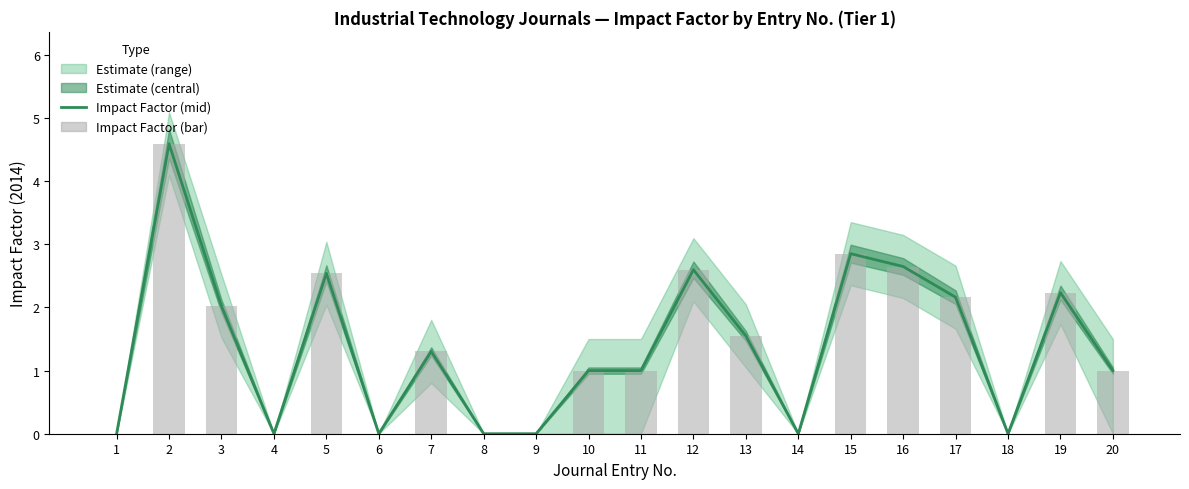

How many values in the Impact Factor (mid) series are below 1?

7